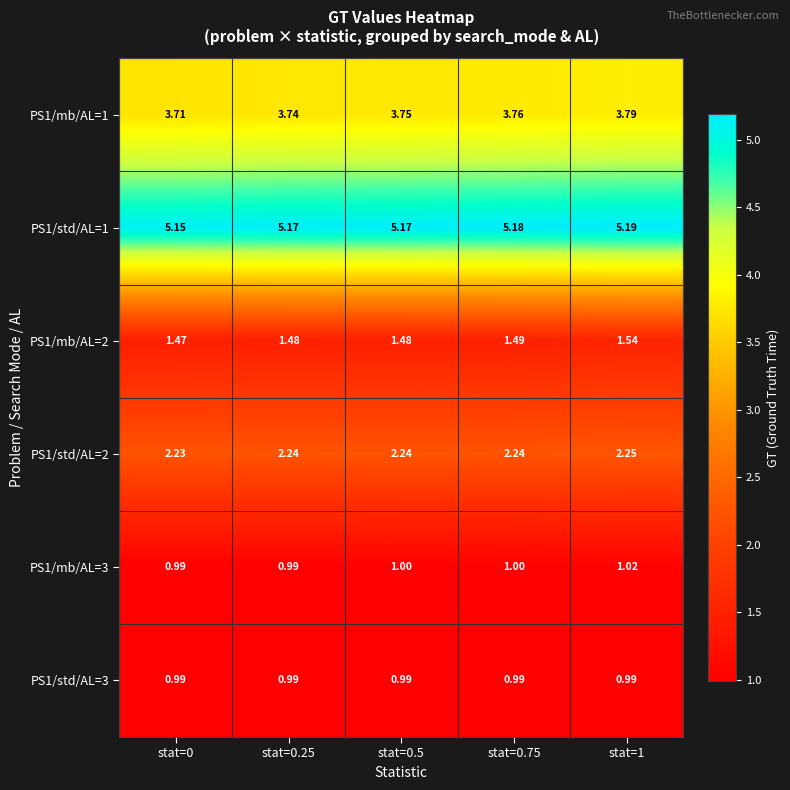

Is the value of PS1/mb/AL=1 at stat=0 greater than the value of PS1/mb/AL=2 at stat=1?

Yes